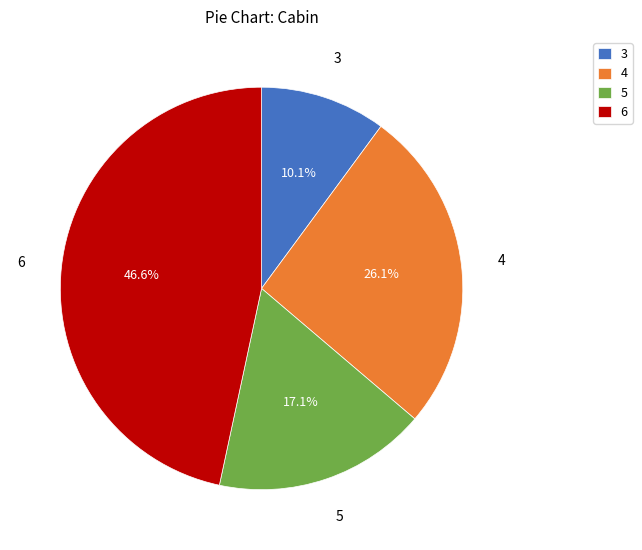

Is there any slice that represents more than half of the pie?

No